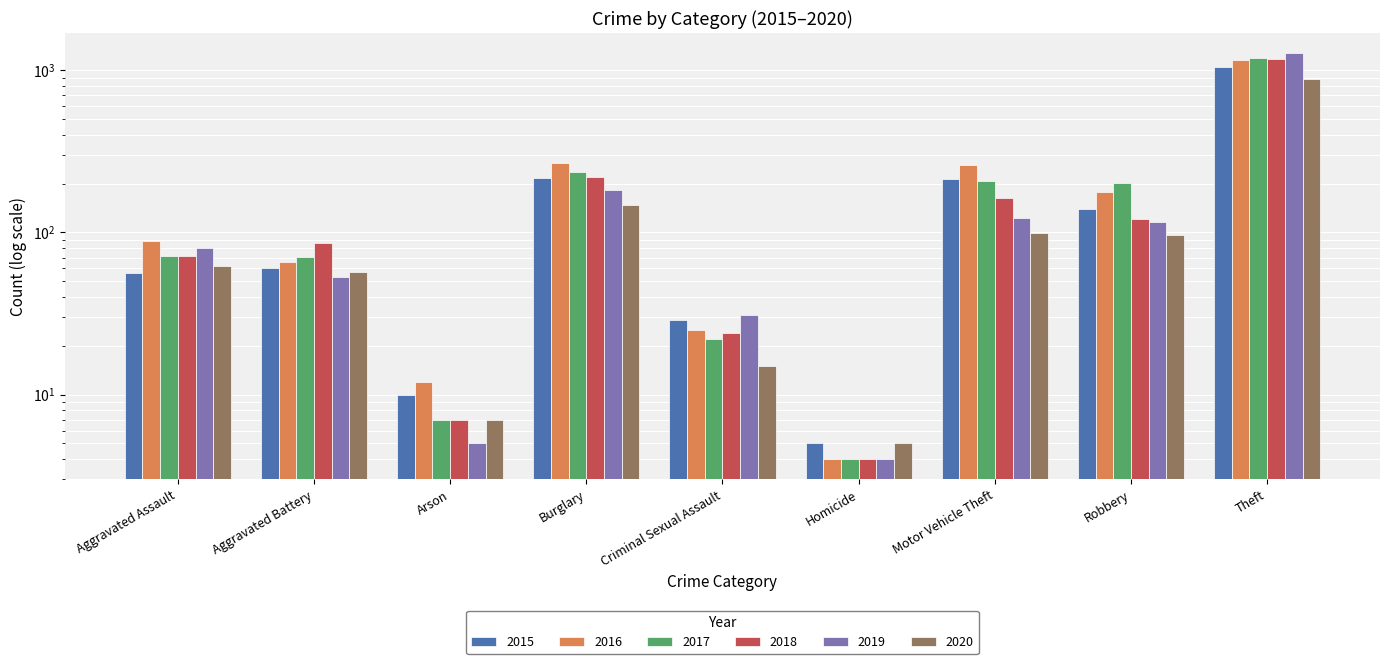

The value of 2020 at Motor Vehicle Theft is 59. True or false?

False